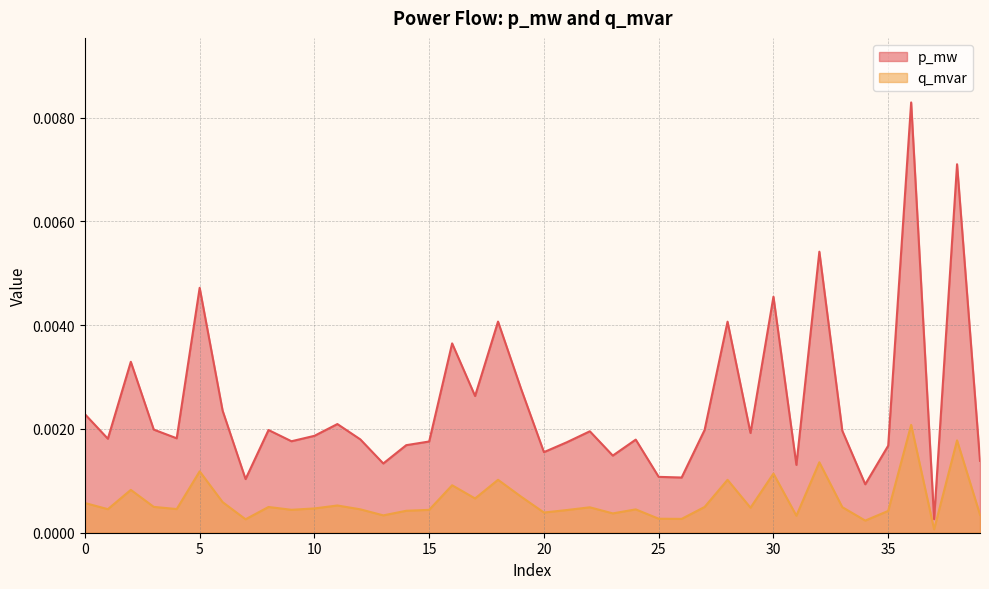

True or false: p_mw and q_mvar intersect in this chart.

False